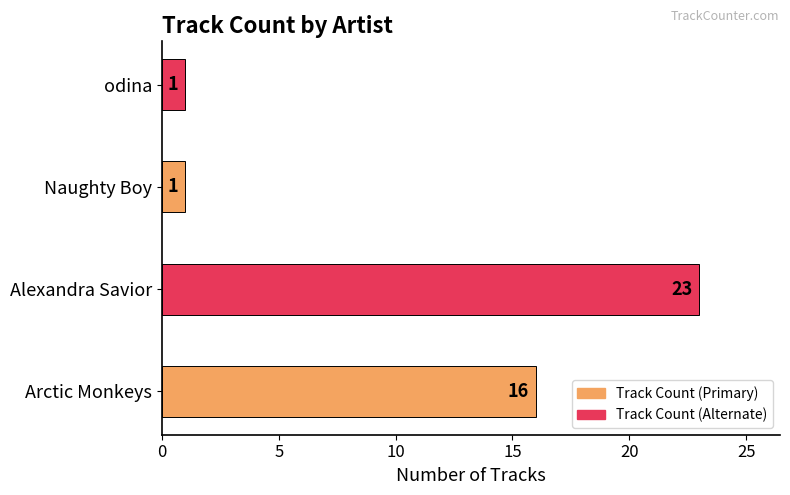

Reading bottom to top, extract all data points from this chart.

Arctic Monkeys=16	Alexandra Savior=23	Naughty Boy=1	odina=1